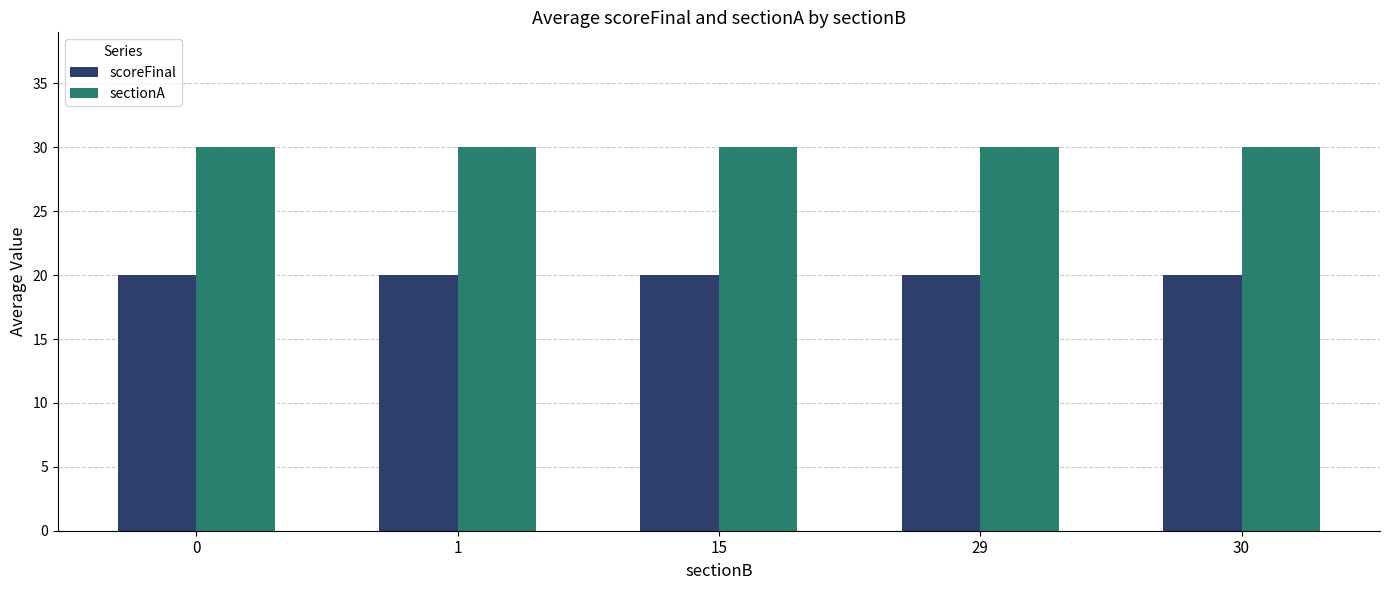

What are all the series names shown in the legend?

scoreFinal, sectionA